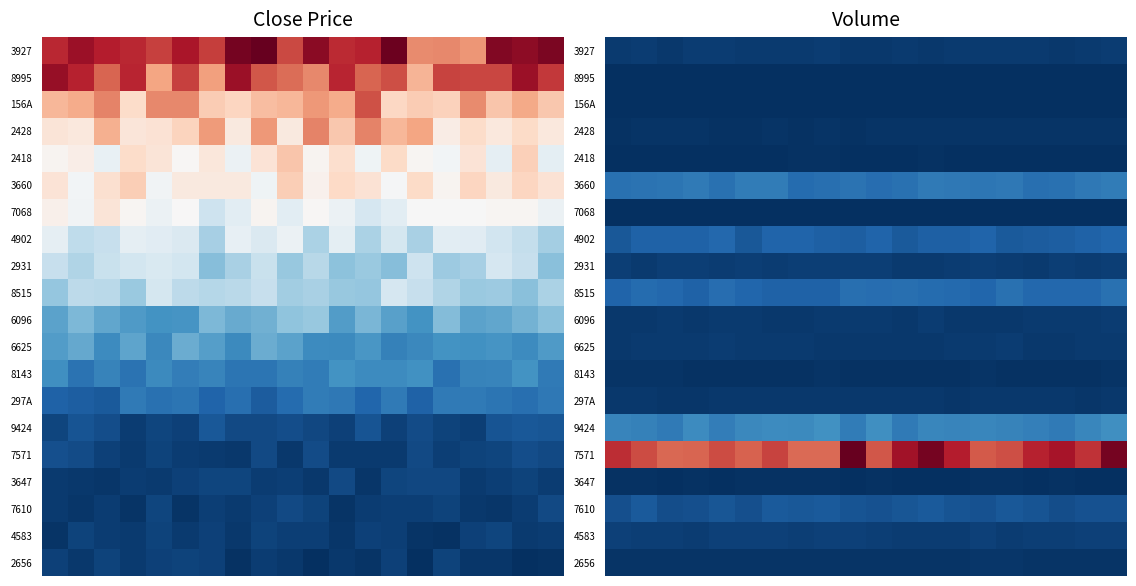

At which category does the chart reach its minimum across all series?

3